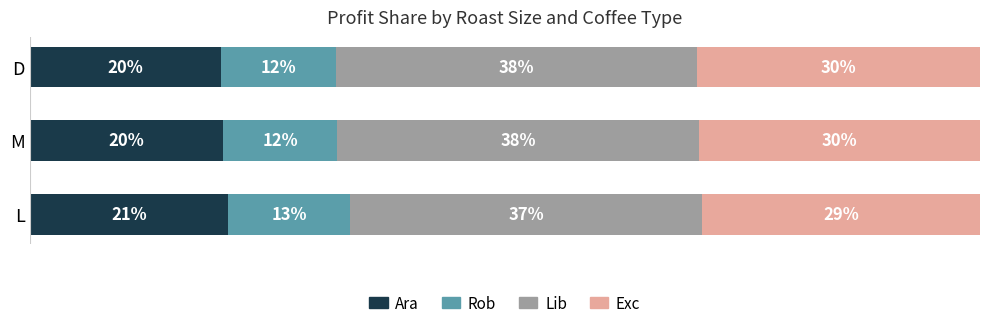

What are all the series names shown in the legend?

Ara, Rob, Lib, Exc